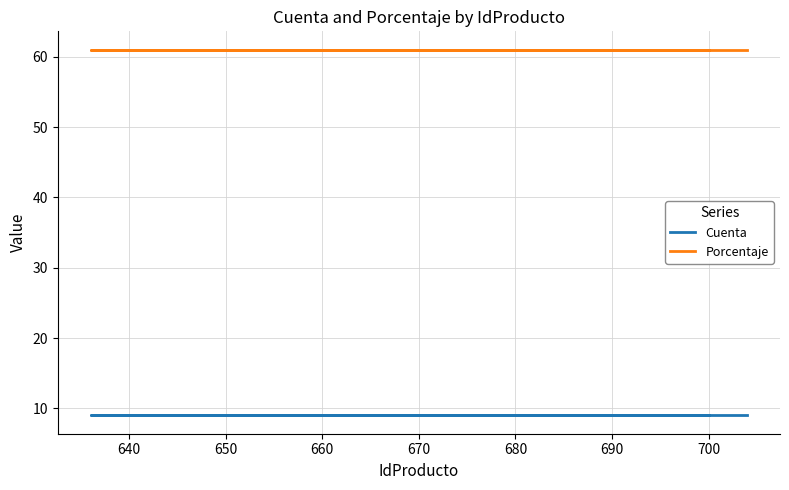

Which series has the largest total across all categories?

Porcentaje